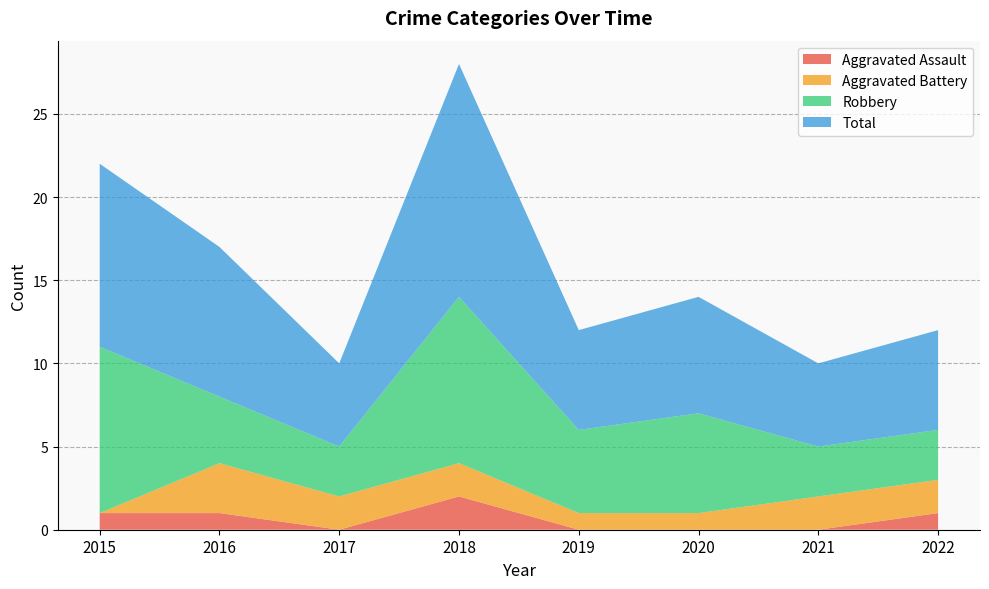

Reading left to right, list all the values displayed in this chart.

Aggravated Assault: 2015=1	2016=1	2017=0	2018=2	2019=0	2020=0	2021=0	2022=1
Aggravated Battery: 2015=0	2016=3	2017=2	2018=2	2019=1	2020=1	2021=2	2022=2
Robbery: 2015=10	2016=4	2017=3	2018=10	2019=5	2020=6	2021=3	2022=3
Total: 2015=11	2016=9	2017=5	2018=14	2019=6	2020=7	2021=5	2022=6